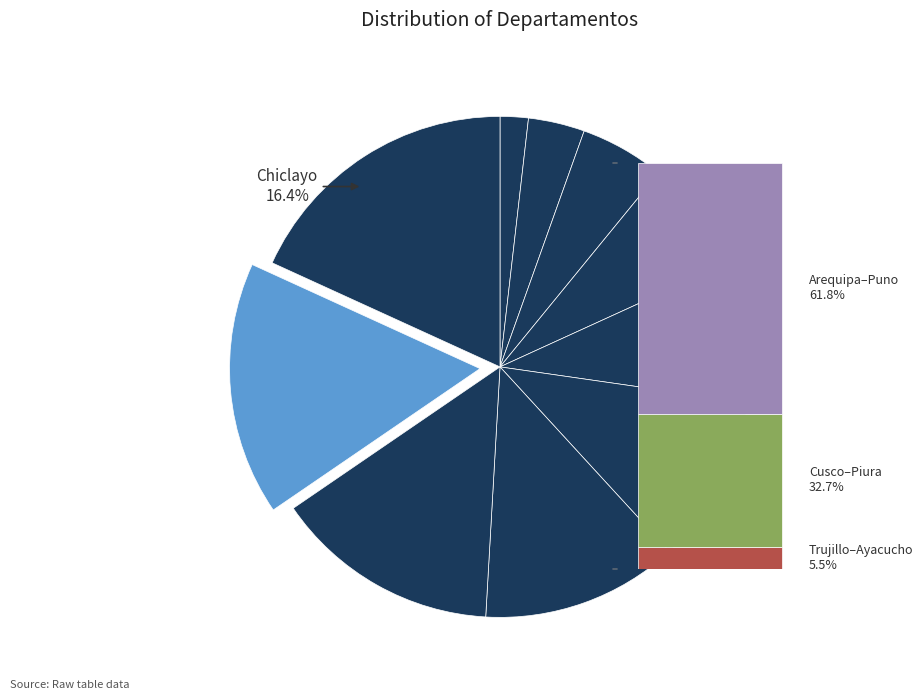

Does any single category account for the majority?

No